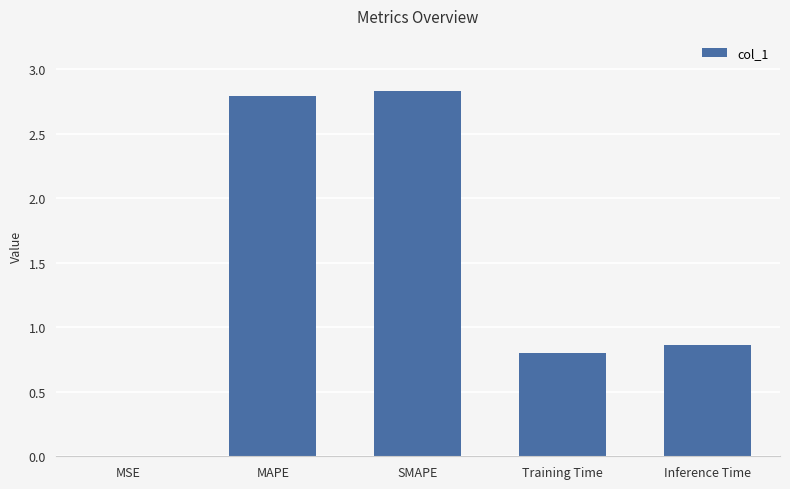

True or false: the data shows 4.3 at MAPE.

False